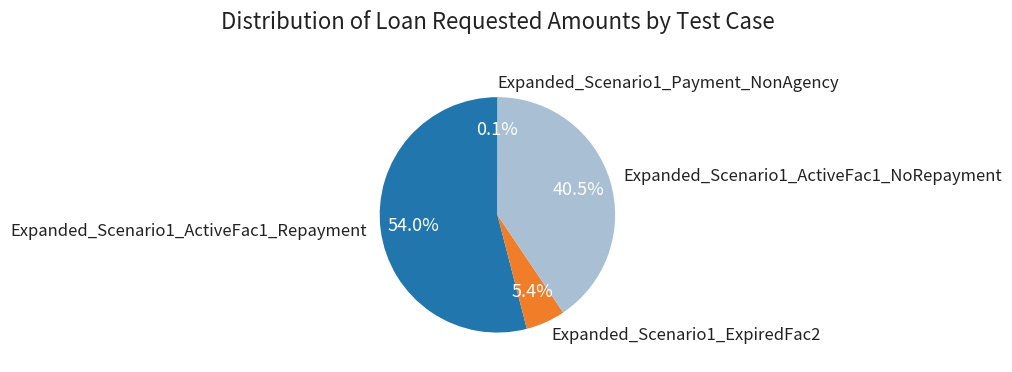

To the nearest percent, what is the average slice percentage?

25%